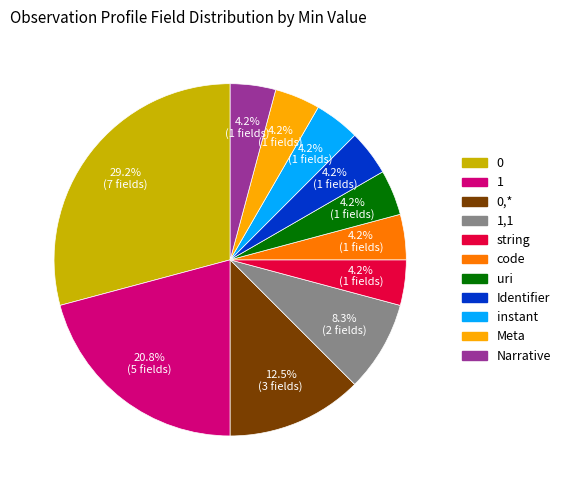

Is there a majority slice in this chart?

No